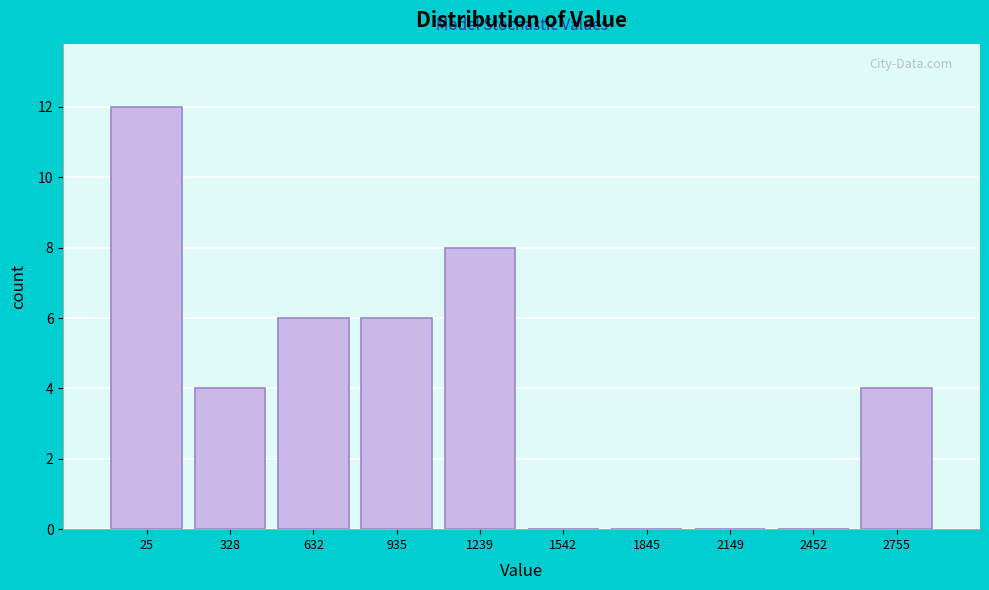

Reading left to right, extract all data points from this chart.

25=12	328=4	632=6	935=6	1239=8	1542=0	1845=0	2149=0	2452=0	2755=4